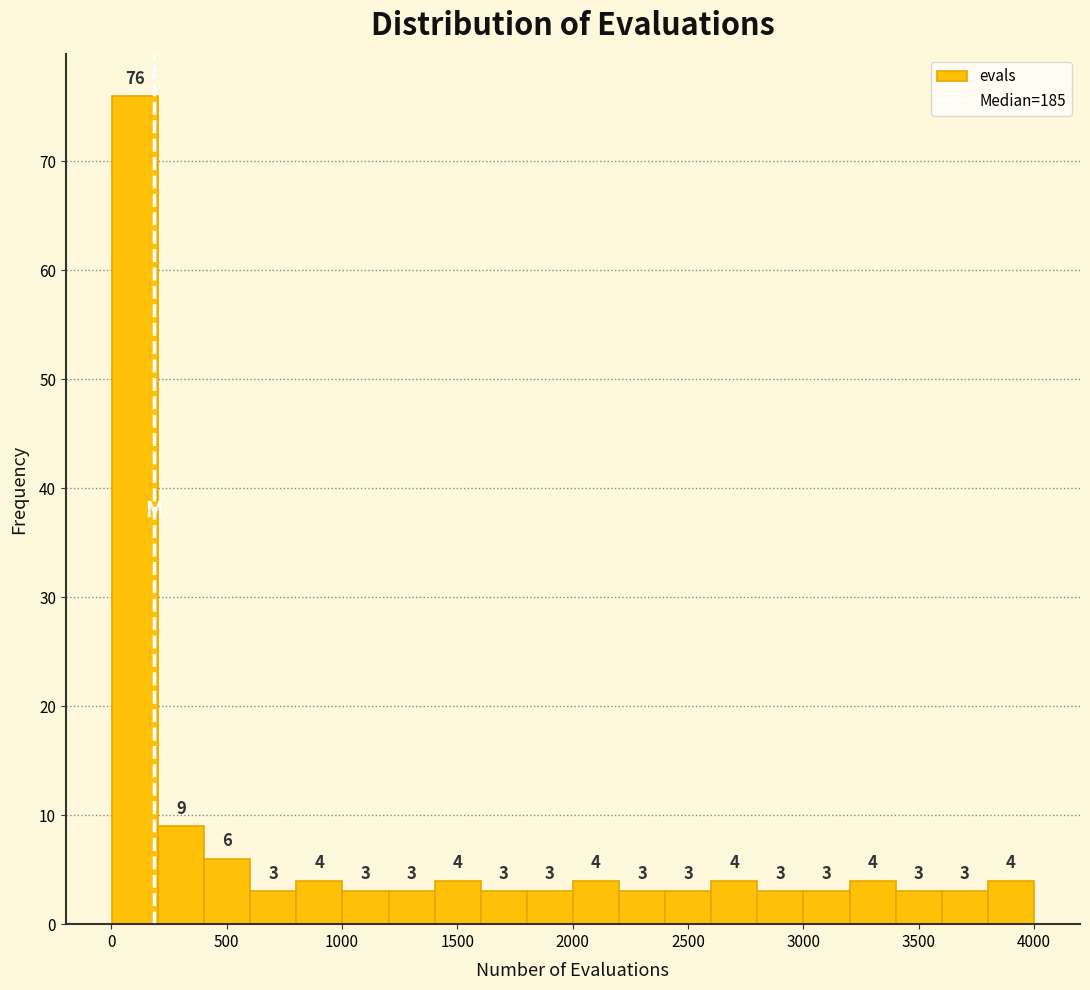

Around what value on the x-axis is the tallest bar? Give the approximate position of its centre, as read against the axis.

100